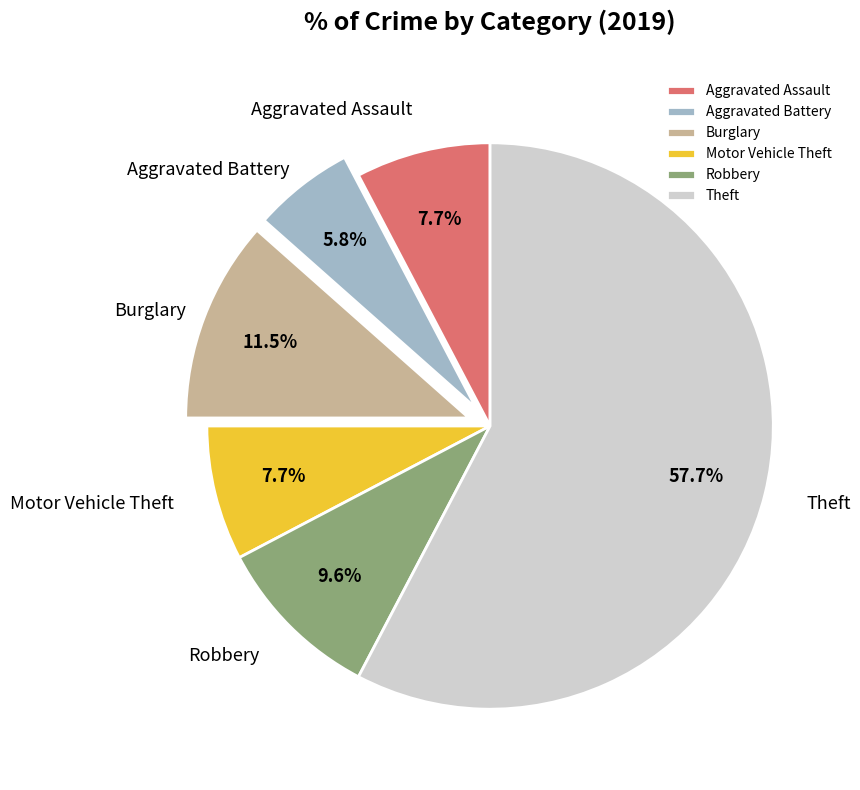

Which category has the biggest portion of the pie?

Theft